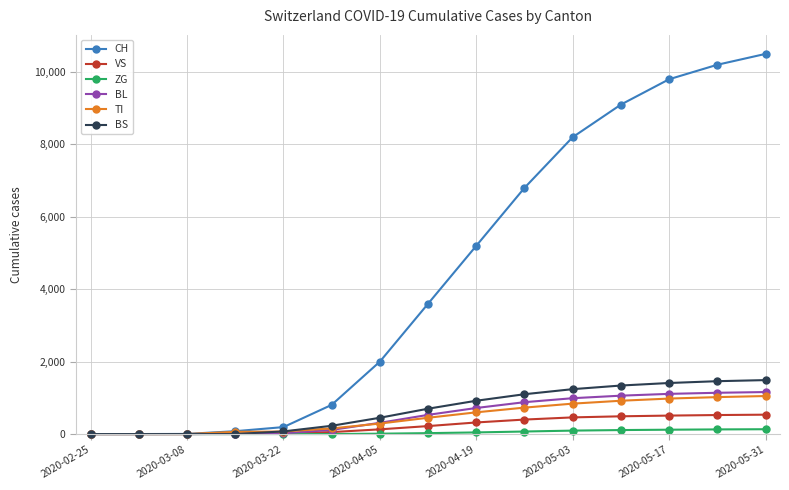

Which series has the widest spread of values?

CH